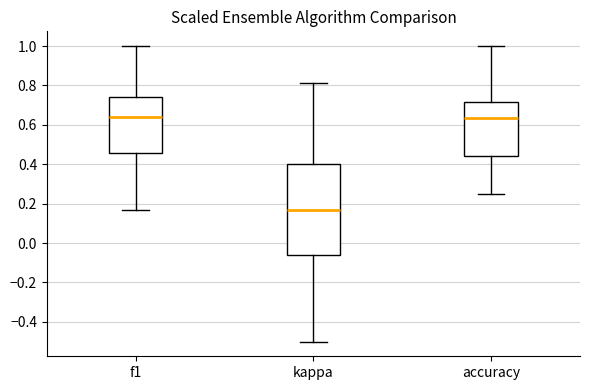

Where does the upper whisker of the box for kappa end on the y-axis? The values are not printed on the chart, so give them approximately, as read against the axis.

0.82